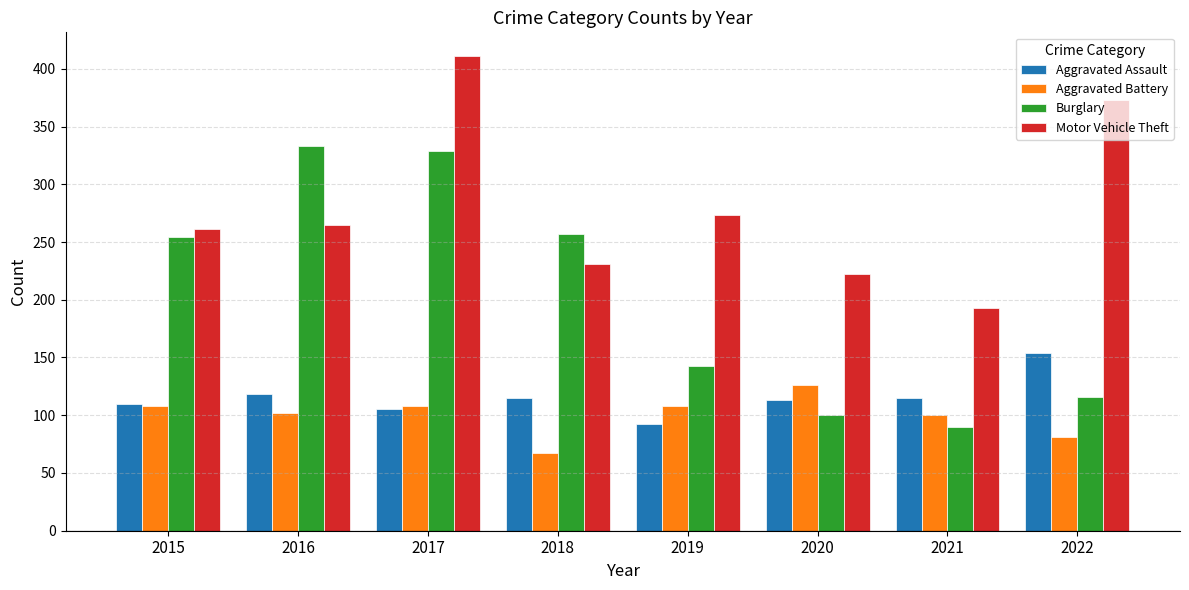

How many values in the Aggravated Battery series are below 108?

4